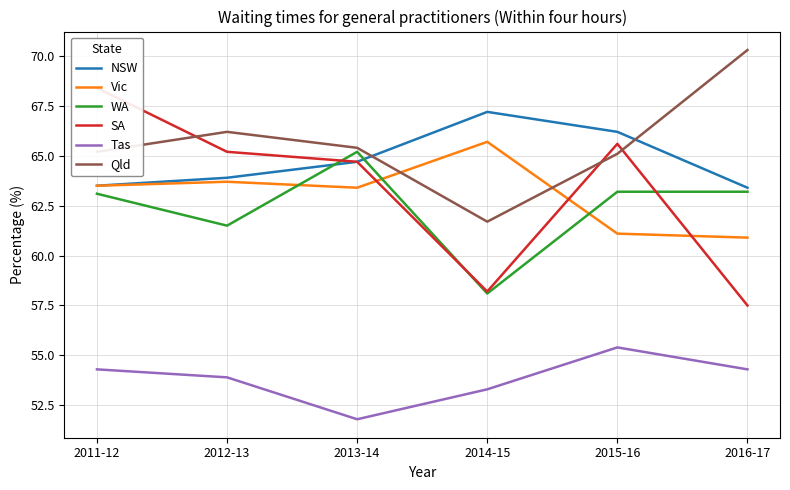

What is the smallest value displayed?

51.8